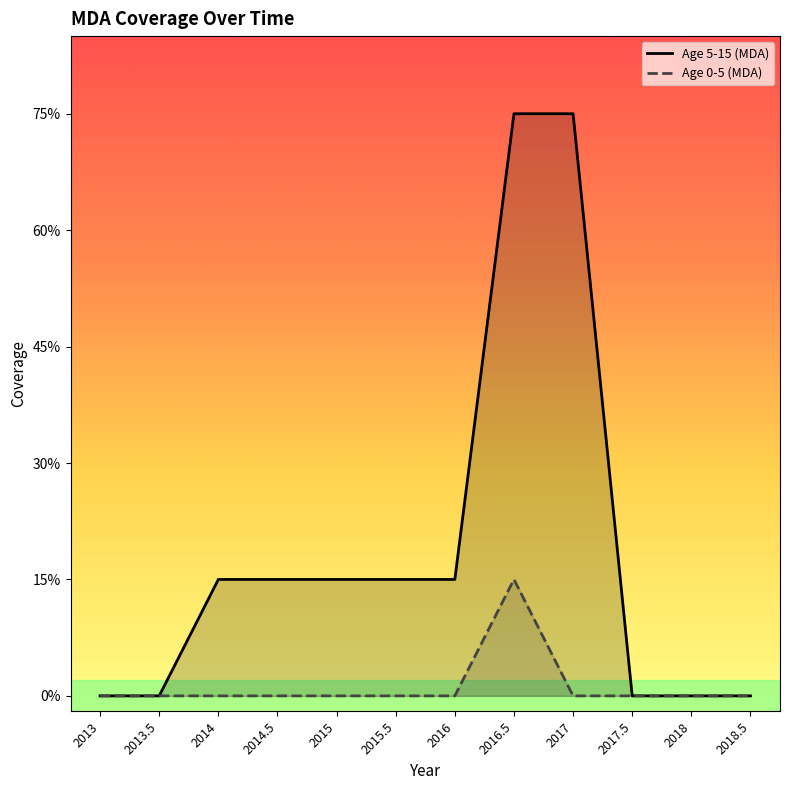

What position from the left is 2018.5?

12